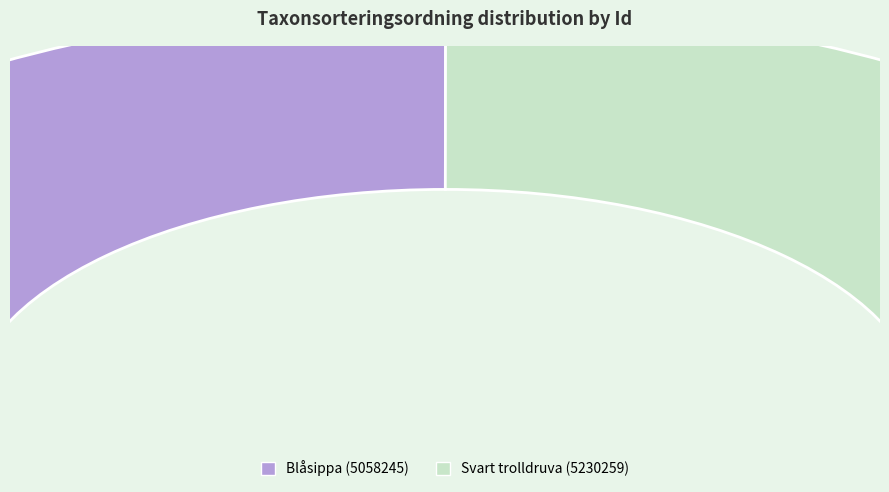

True or false: Blåsippa (5058245) accounts for 60% of the total.

False